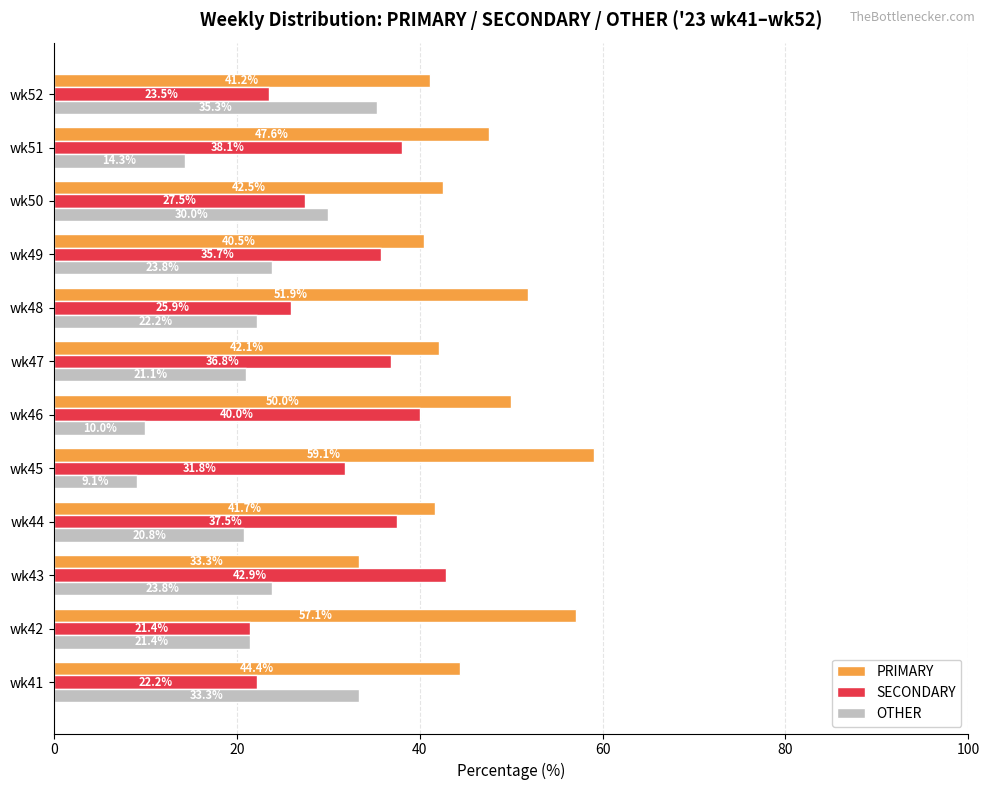

List the series in order of their overall mean, highest first.

PRIMARY, SECONDARY, OTHER